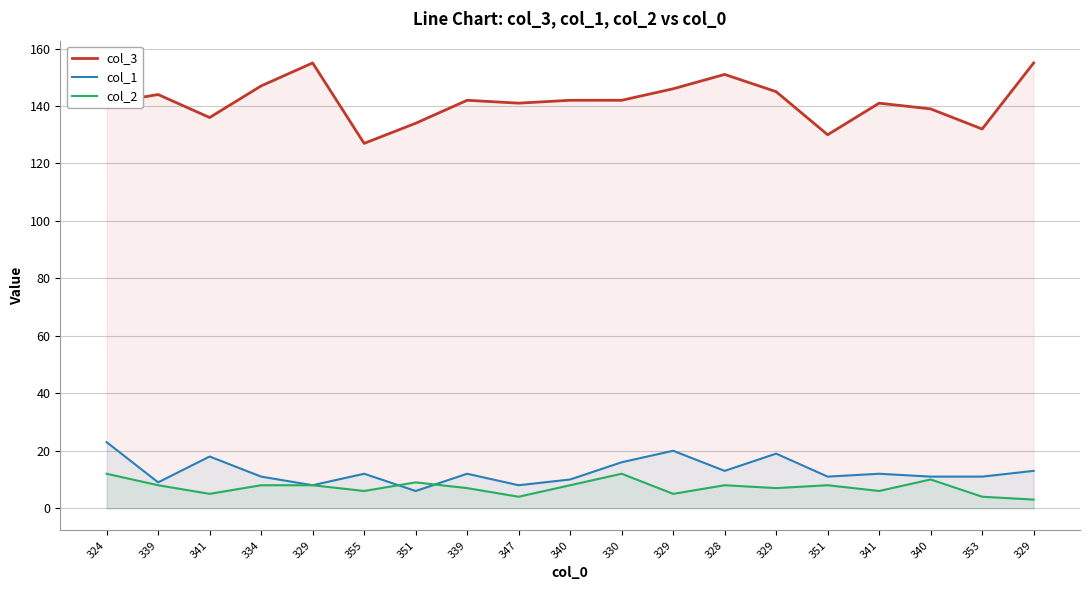

What is the spread (max minus min) of values at 329?

147